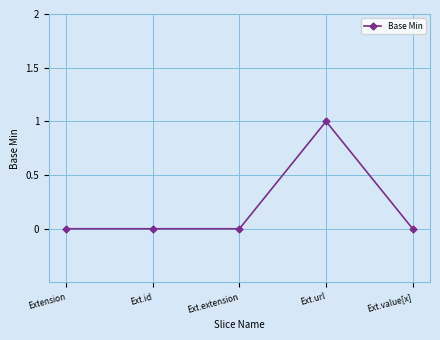

How many values are between 0 and 1?

5